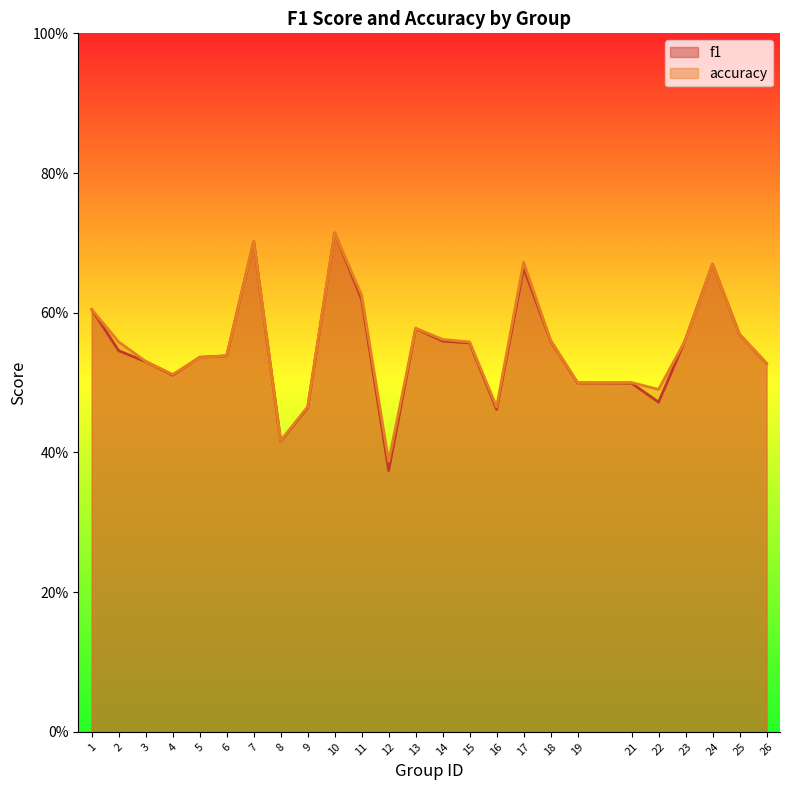

How many interior local peaks does the f1 series have?

5